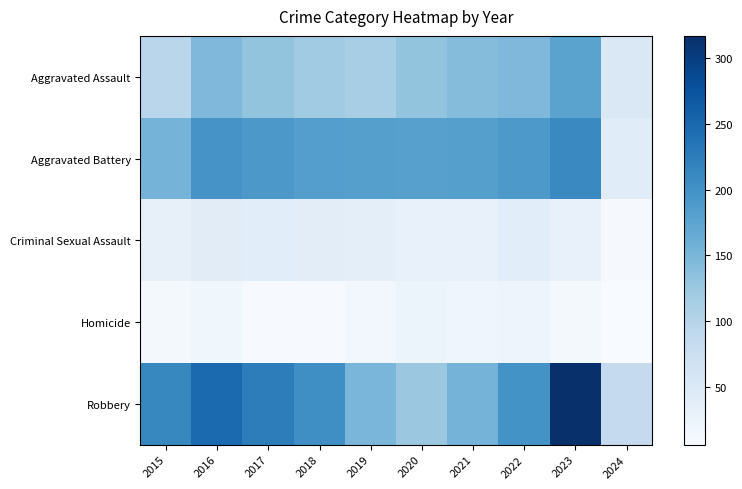

At which category is the sum across all series the highest?

2023